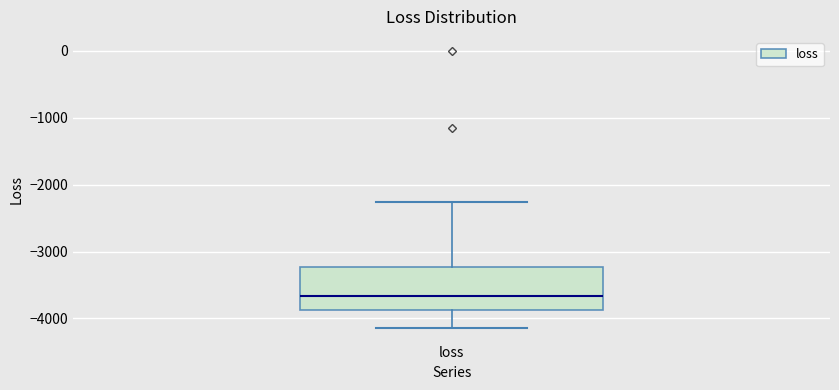

Transcribe this box plot: give where the median line is, the range the box spans, and where the two whiskers end, as read against the y-axis. The values are not printed on the chart, so give them approximately, as read against the axis.

median -3700, box -3900 to -3200, whiskers -4100 to -2300